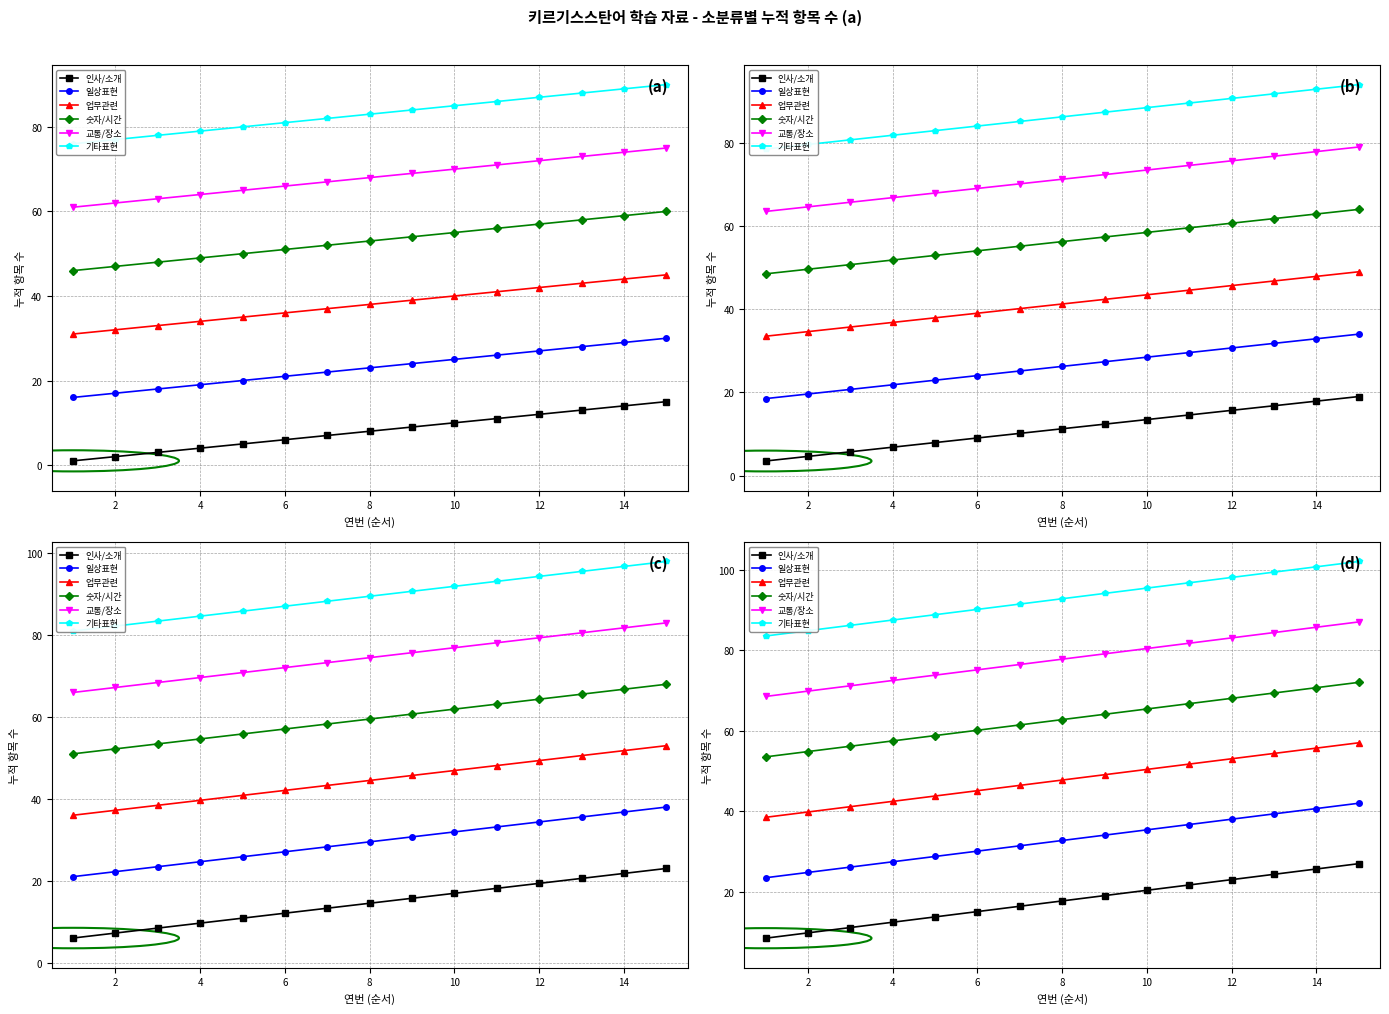

What is the maximum value shown in the chart?

102.0